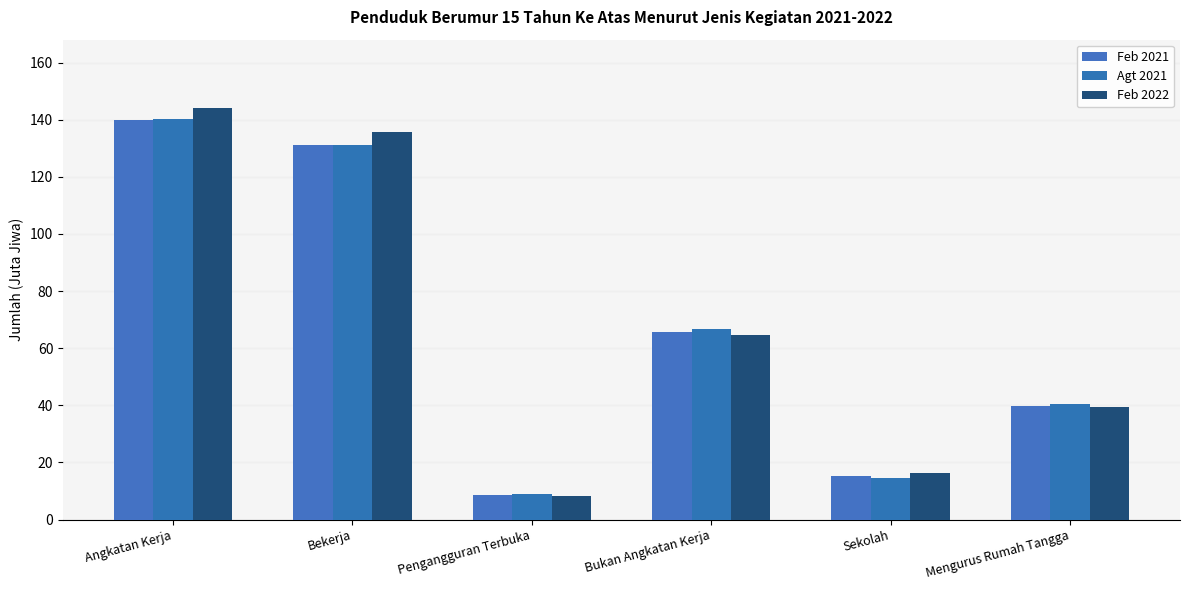

How many values in the Agt 2021 series exceed 66?

3